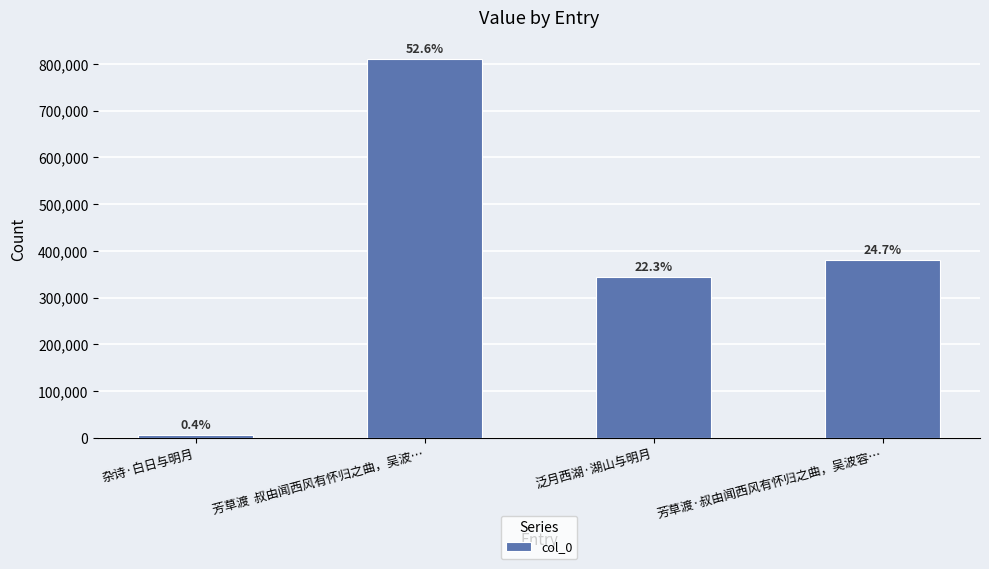

List the labels in order of value, smallest first.

杂诗·白日与明月, 泛月西湖·湖山与明月, 芳草渡·叔由闻西风有怀归之曲，吴波容…, 芳草渡  叔由闻西风有怀归之曲，吴波…